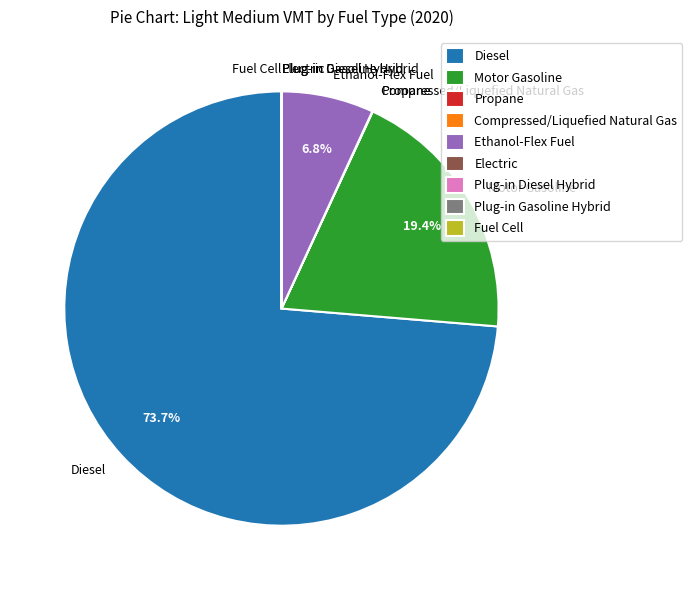

What is the largest slice in the pie chart?

Diesel